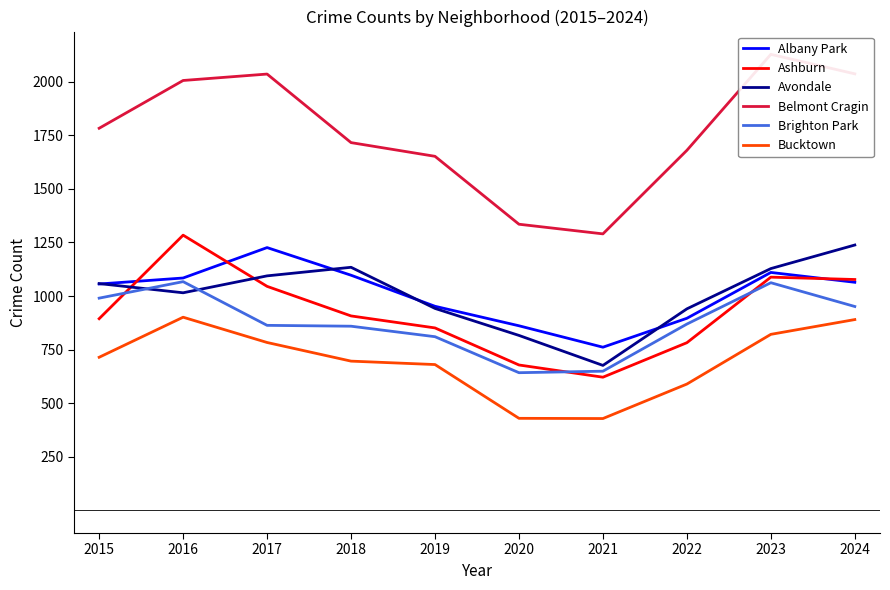

Reading left to right, transcribe all the data shown in this chart.

Albany Park: 1056	1084	1226	1097	952	861	761	896	1110	1064
Ashburn: 894	1284	1045	907	851	678	621	782	1088	1077
Avondale: 1058	1015	1094	1134	942	816	676	940	1128	1238
Belmont Cragin: 1783	2006	2036	1716	1652	1335	1290	1680	2128	2037
Brighton Park: 990	1067	863	859	810	642	649	869	1062	951
Bucktown: 714	901	783	696	680	429	428	589	821	890